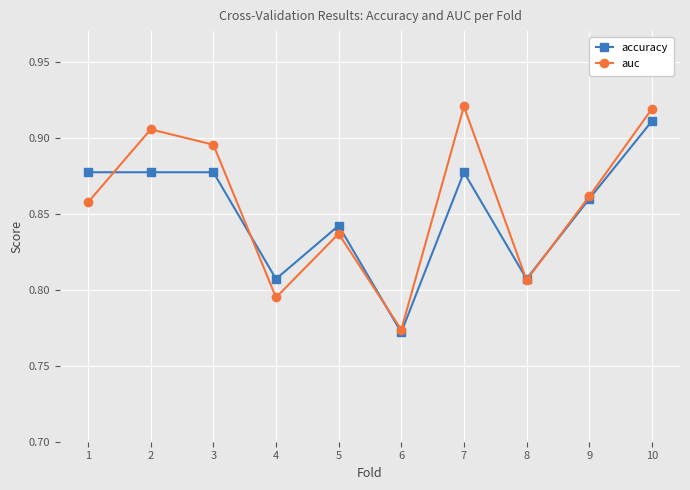

The auc series shows 0.3 at 3. True or false?

False